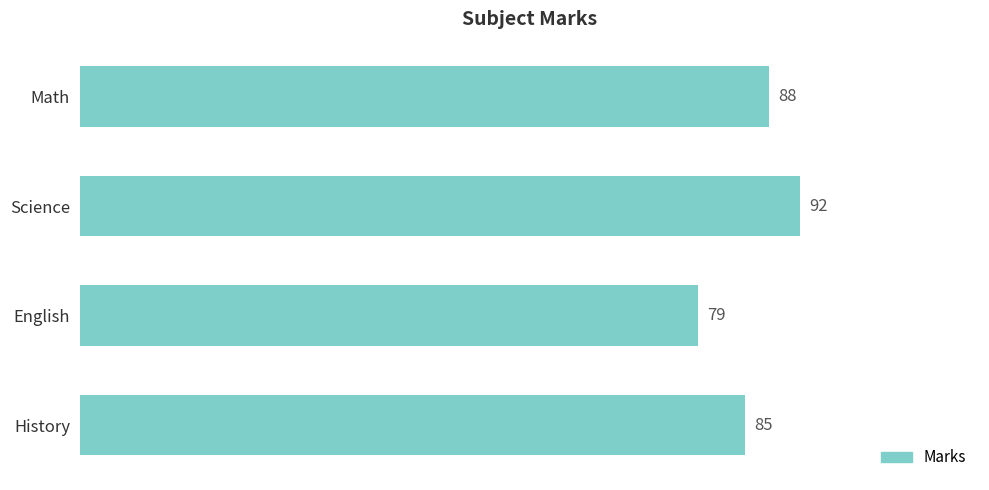

How many values are between 85 and 92?

3